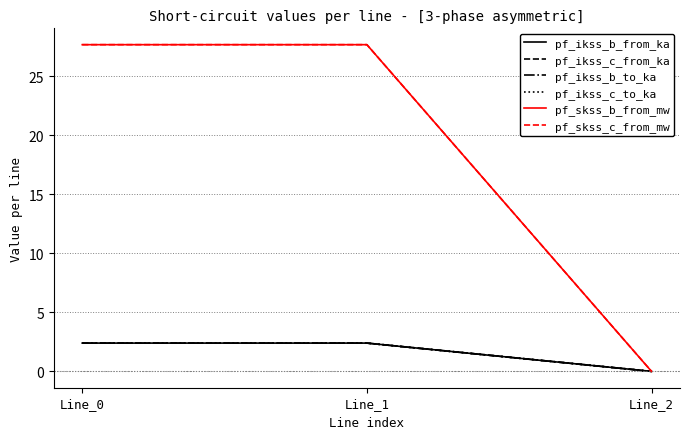

Does the chart display data point markers on the line(s)?

No